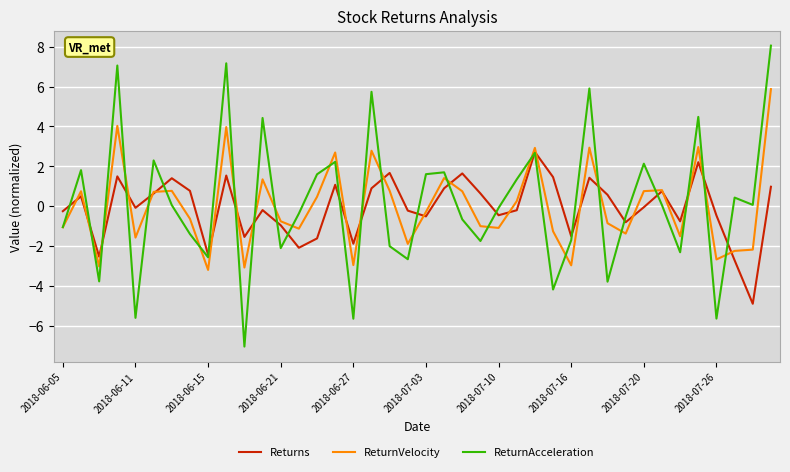

Which series has the largest range (max minus min)?

ReturnAcceleration